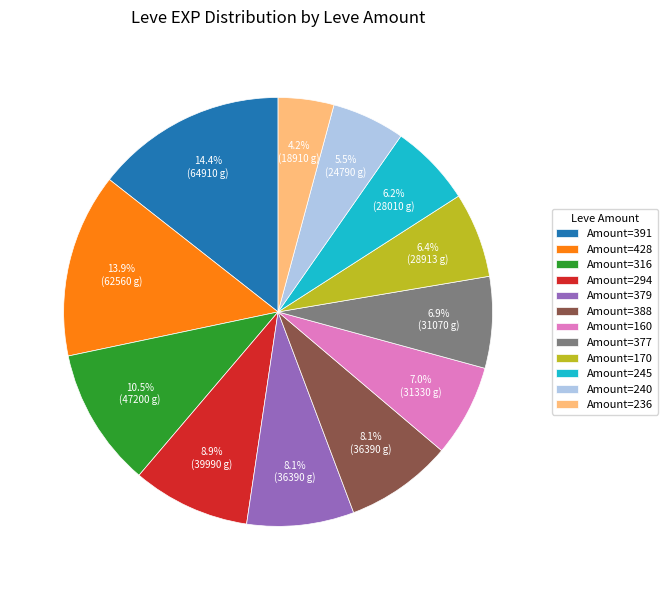

How much of the chart is everything except Amount=316?

89.5%